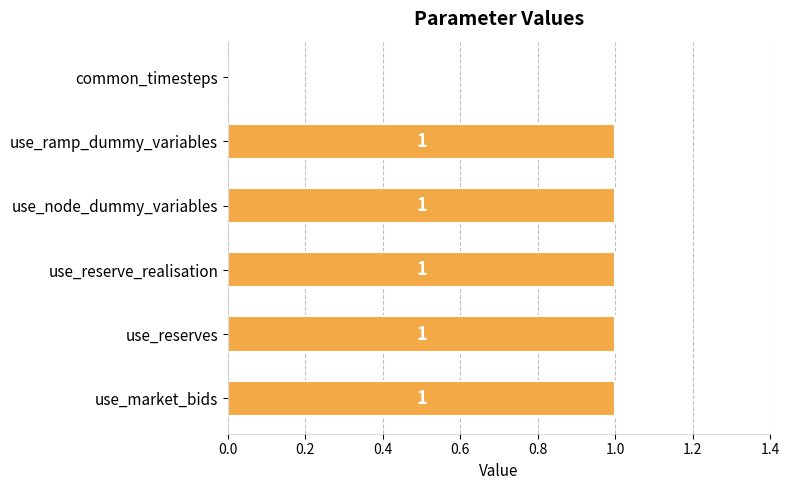

What is the ratio of the value at use_market_bids to the value at use_reserve_realisation?

1.0